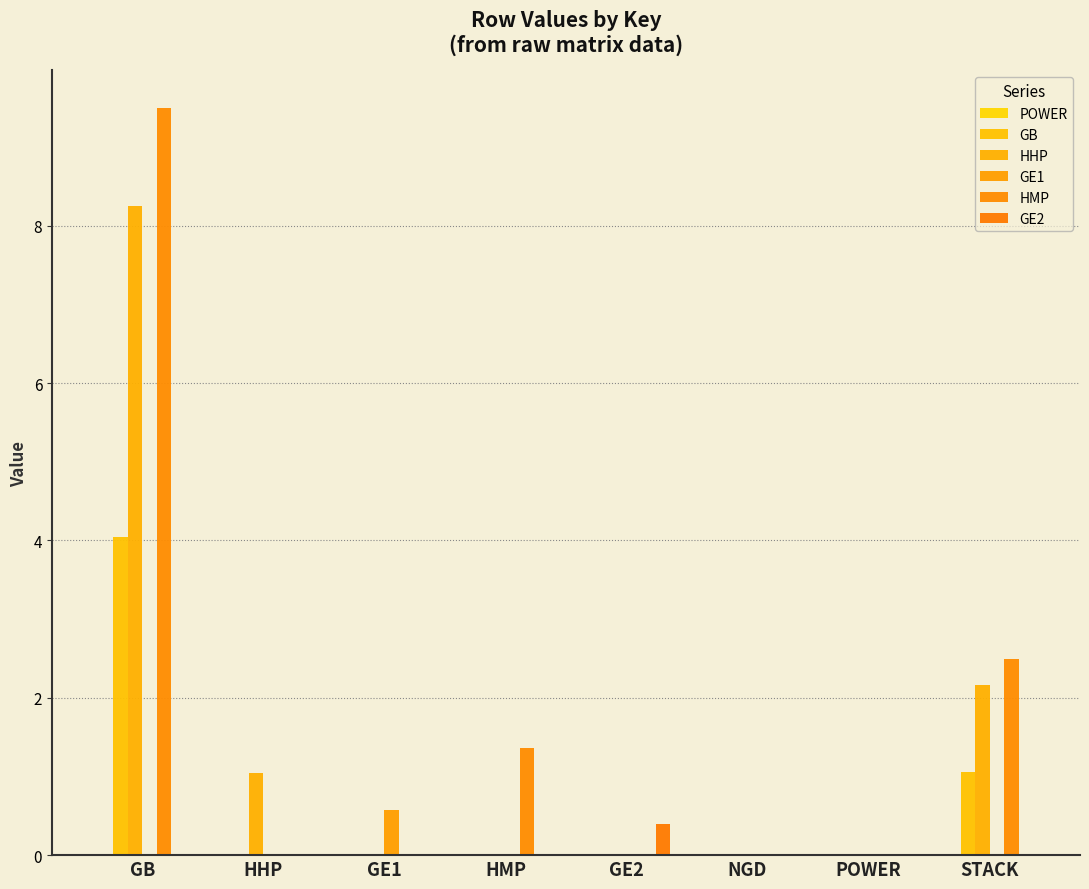

Between HMP and GE2, which series saw the biggest shift?

HMP